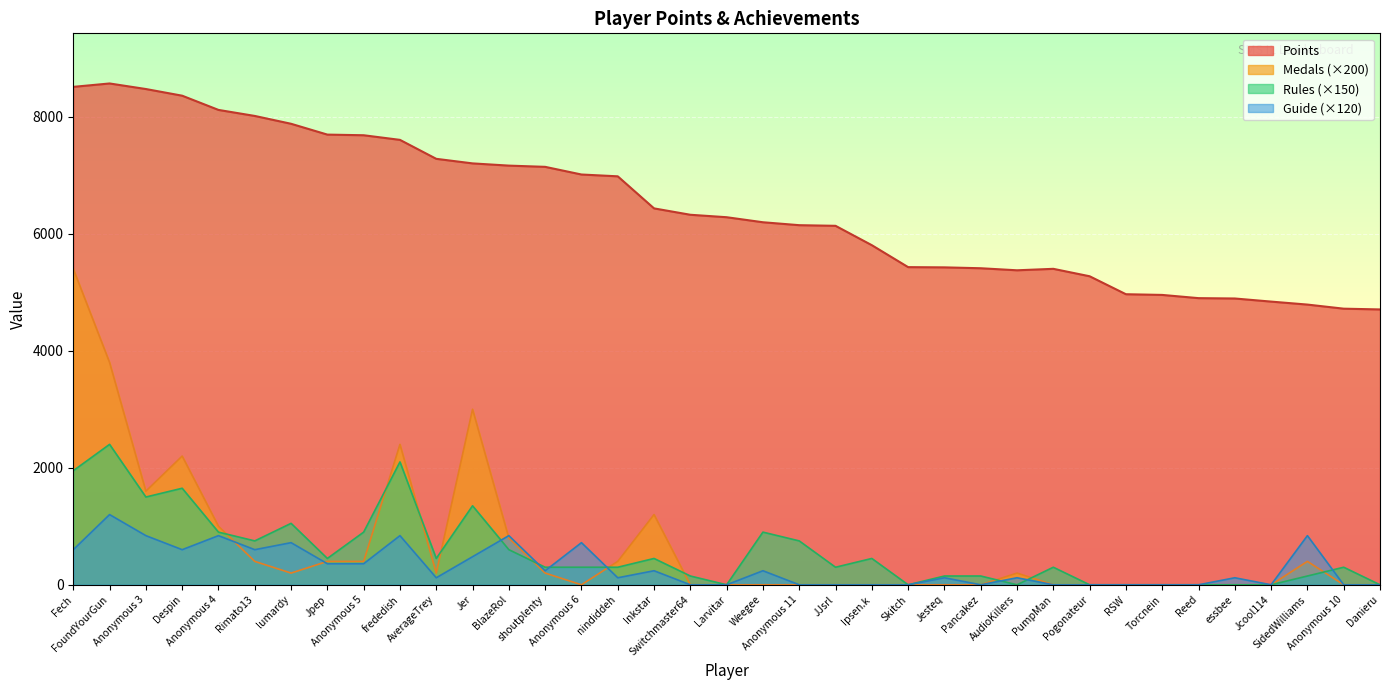

List the series in order of their peak value, highest first.

Points, Medals (×200), Rules (×150), Guide (×120)